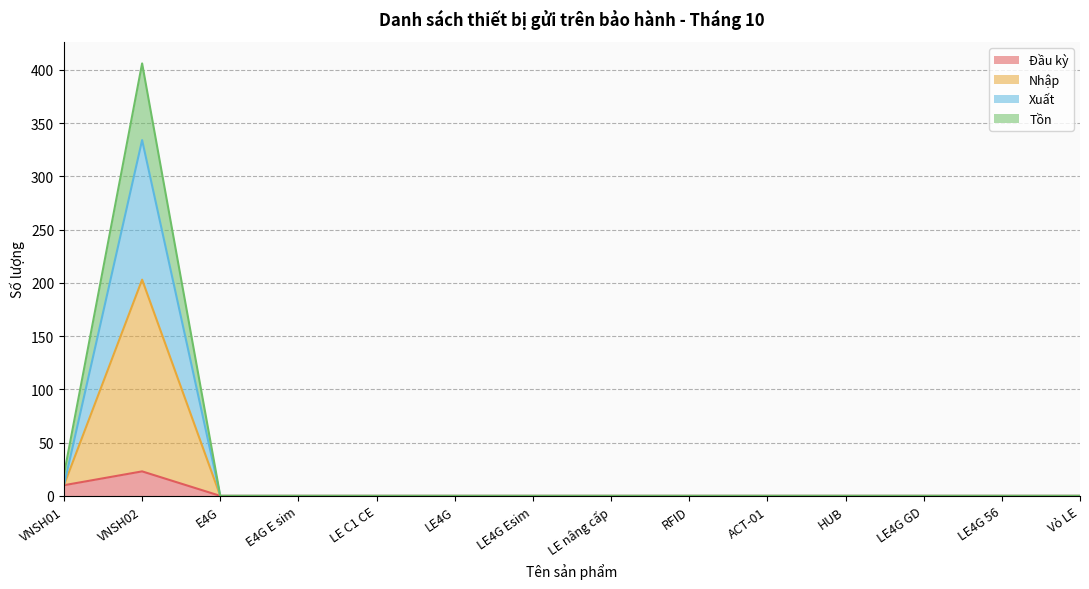

Which category has the highest value in the Đầu kỳ series?

VNSH02